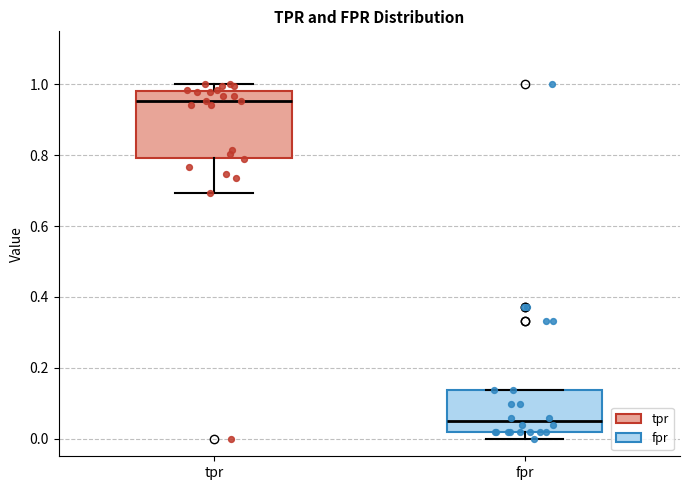

Reading left to right, read every box against the y-axis: the position of its median line, the range the box covers, and the ends of its whiskers. The values are not printed on the chart, so give them approximately, as read against the axis.

tpr: median 0.96, box 0.80 to 0.98, whiskers 0.70 to 1.00
fpr: median 0.04, box 0.02 to 0.14, whiskers 0.00 to 0.14